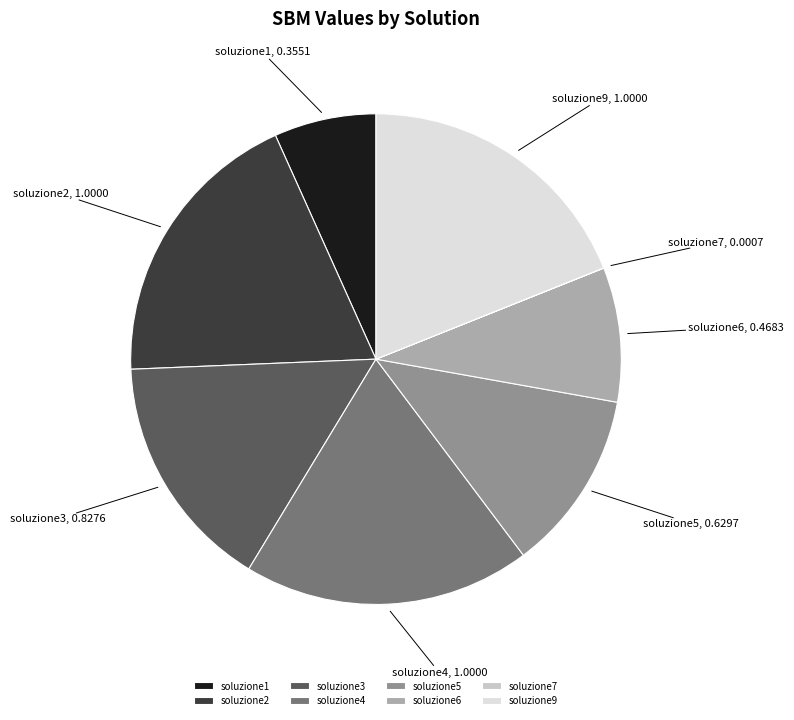

Which has a higher value, soluzione2 or soluzione1?

soluzione2